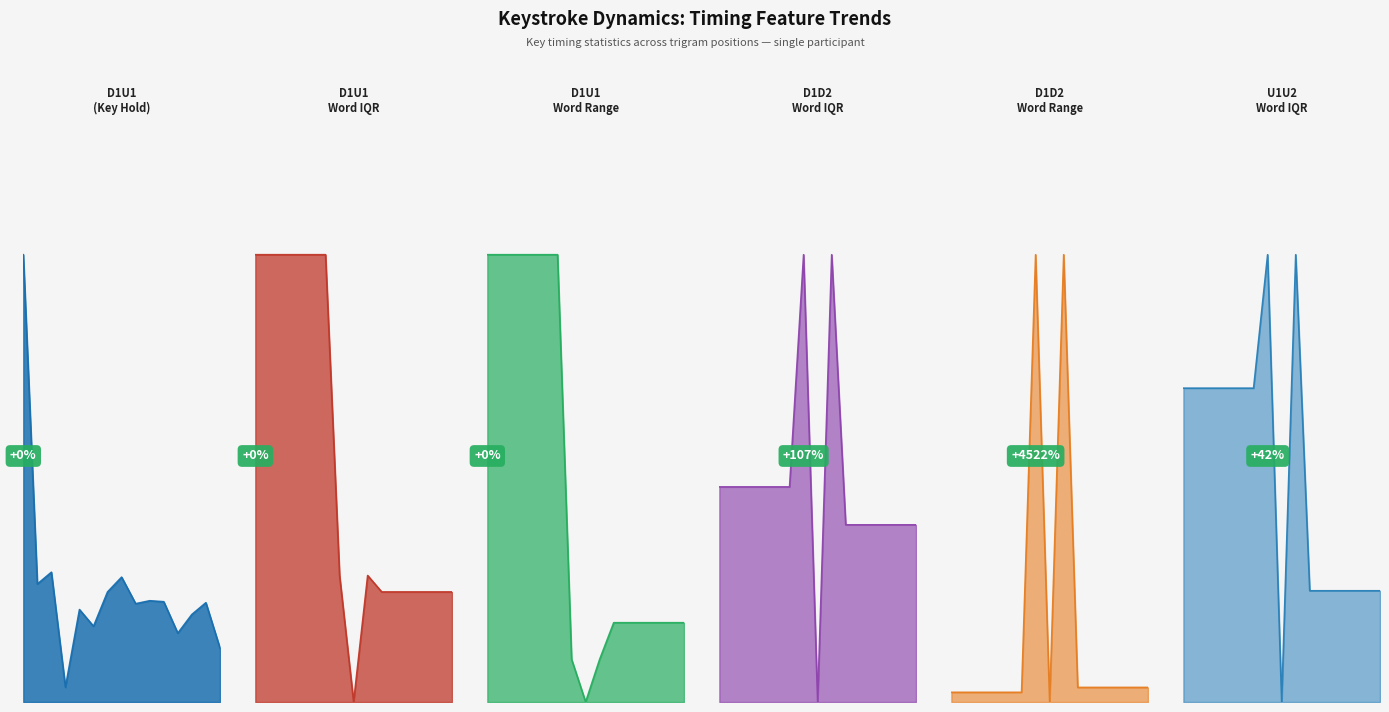

Is it true that D1D2_WORD_RANGE equals 190.4 at 12?

False